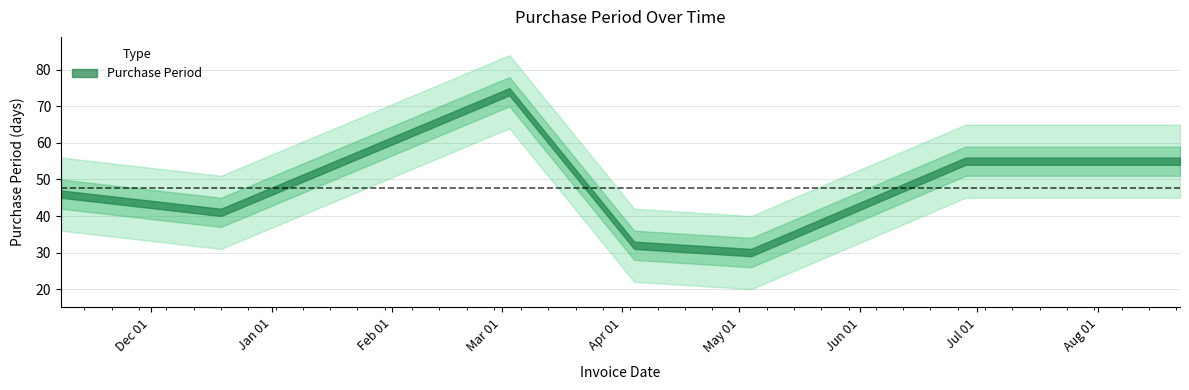

At which category does the data reach its first local peak?

2017-03-03